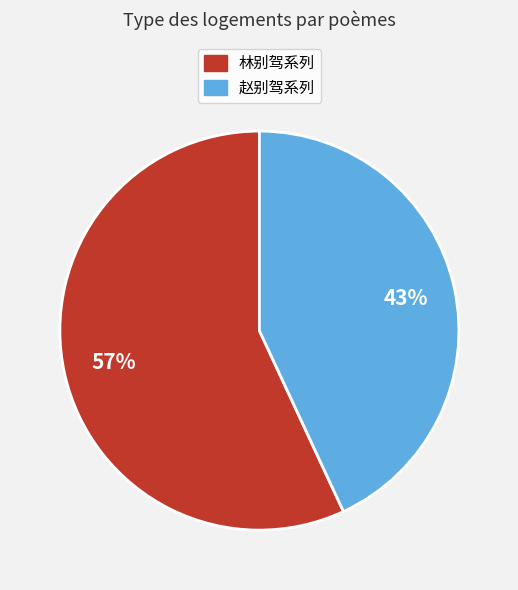

Which slice represents more than half of the pie?

林别驾系列